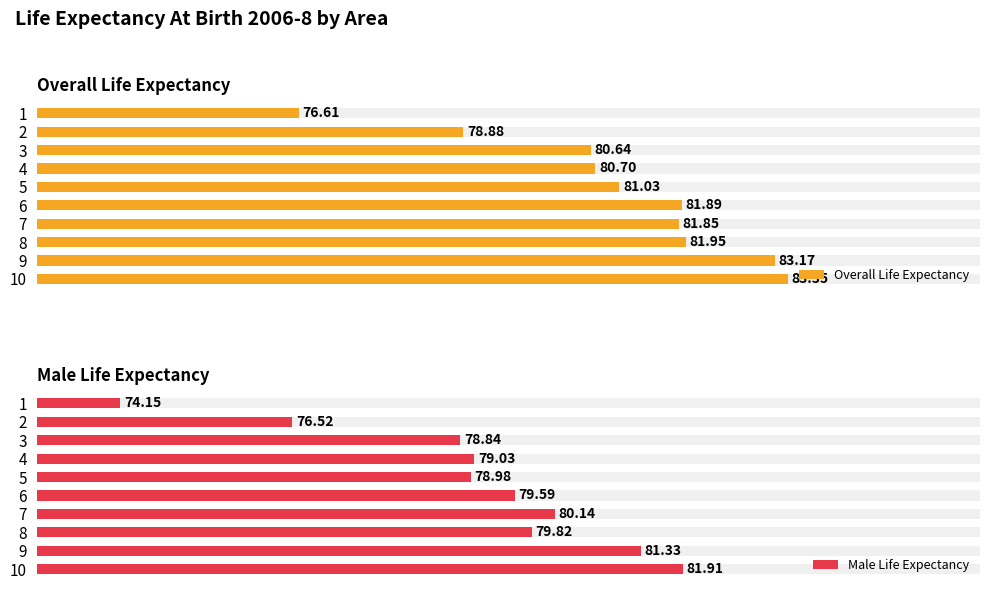

Rank the series by their maximum value, from highest to lowest.

Overall Life Expectancy, Male Life Expectancy